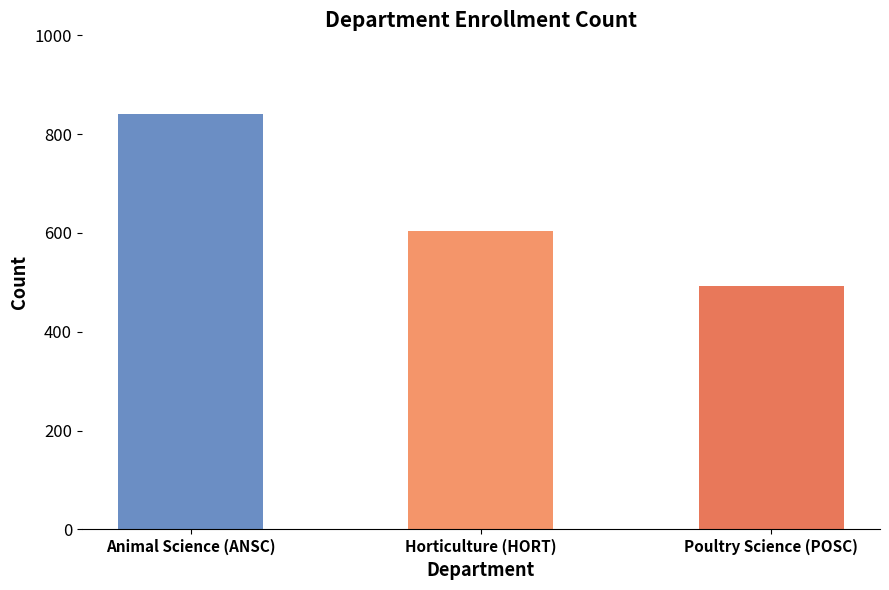

What is the sum of the values at Animal Science (ANSC) and Poultry Science (POSC)?

1332